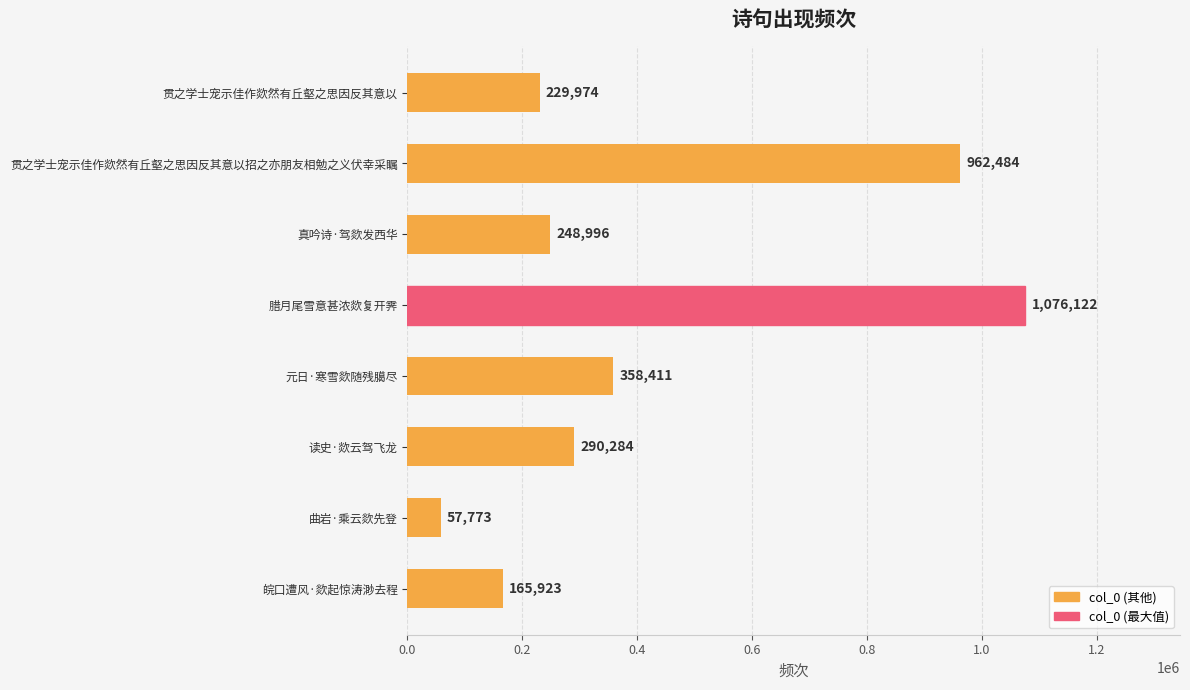

Count the number of categories in the chart.

8